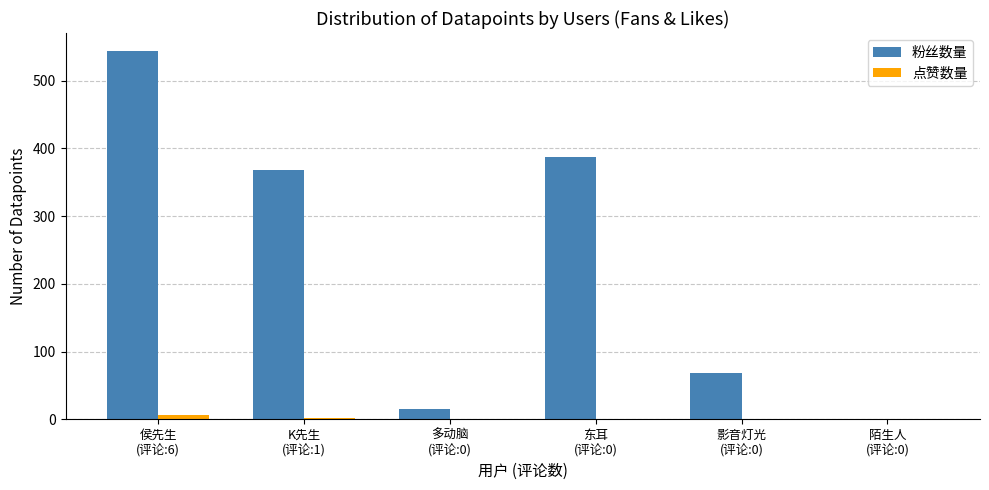

What are all the series names shown in the legend?

粉丝数量, 点赞数量